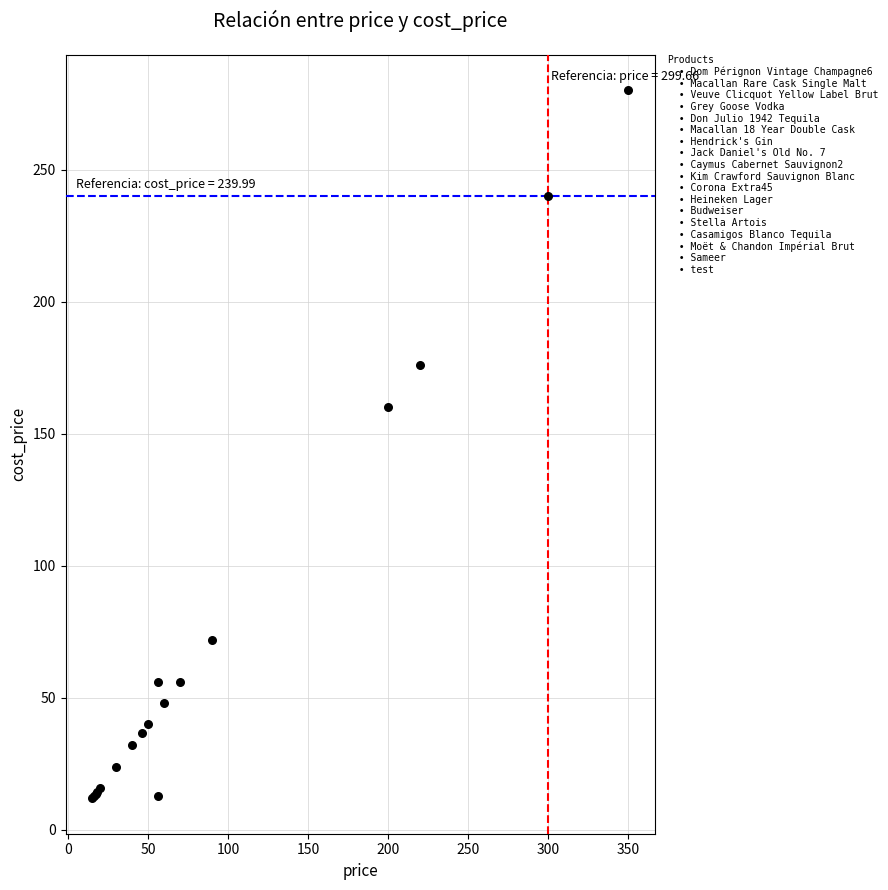

What Y value in the scatter plot is closest to 145?

160.0